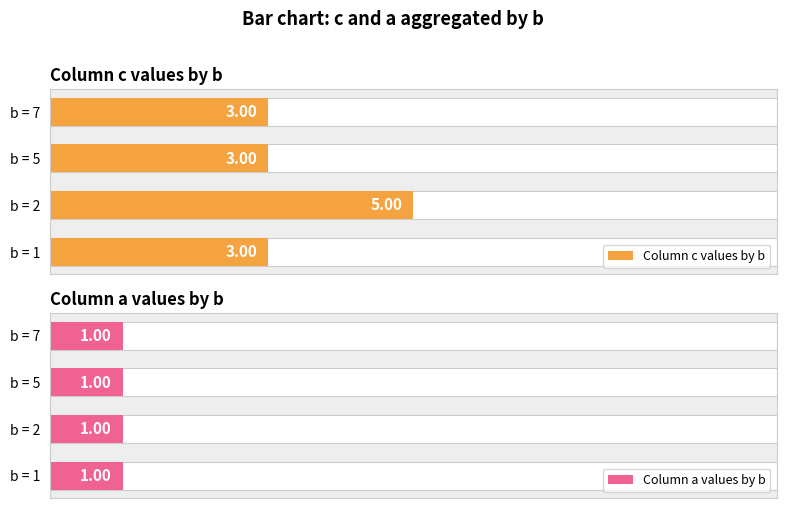

What is the value of the Column c values by b bar at the 2nd from the left?

5.0